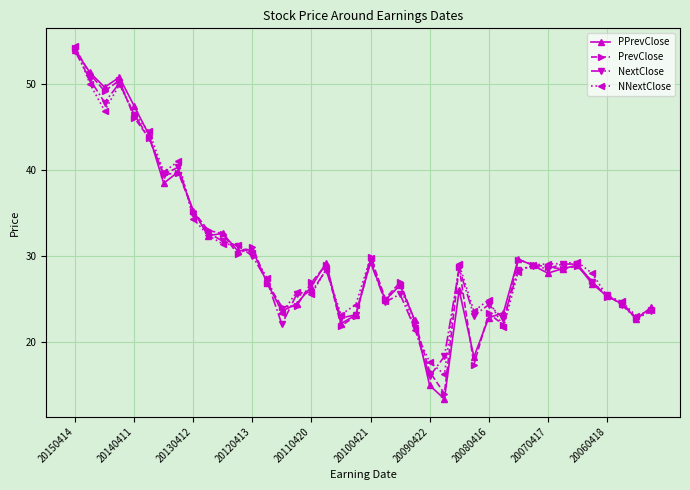

What is the sum of all PPrevClose values?

1203.3